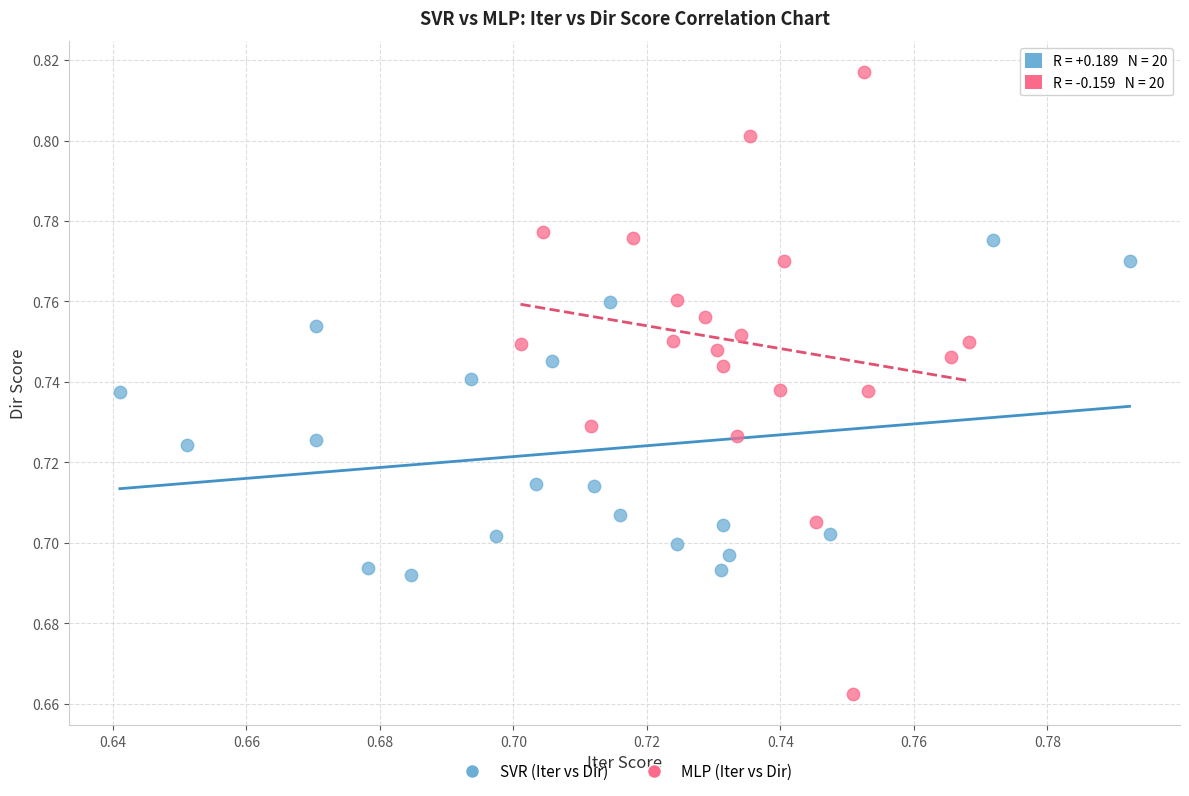

Which series reaches the minimum Y coordinate?

MLP (Iter vs Dir)